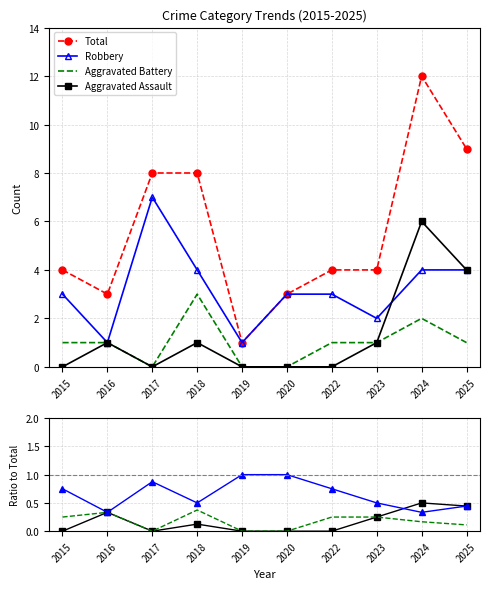

How many interior local valleys does the Total series have?

2